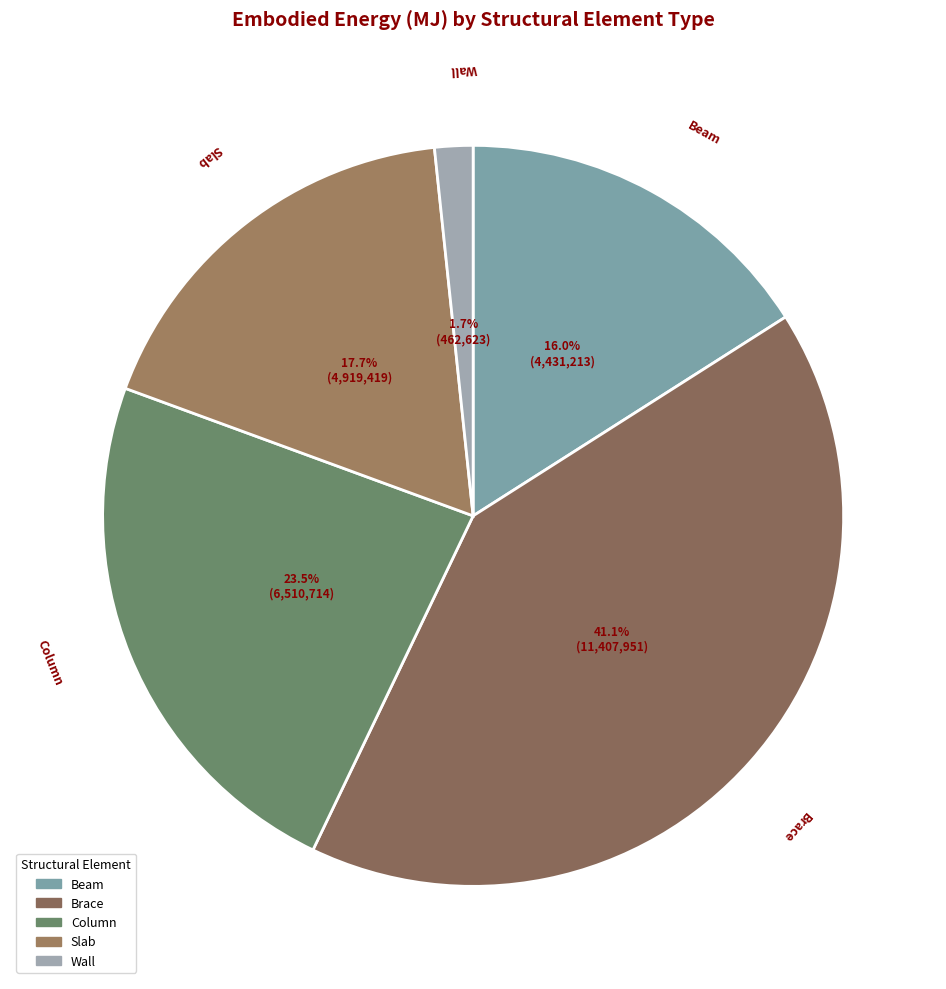

What is the ratio of the value at Brace to the value at Beam?

2.6